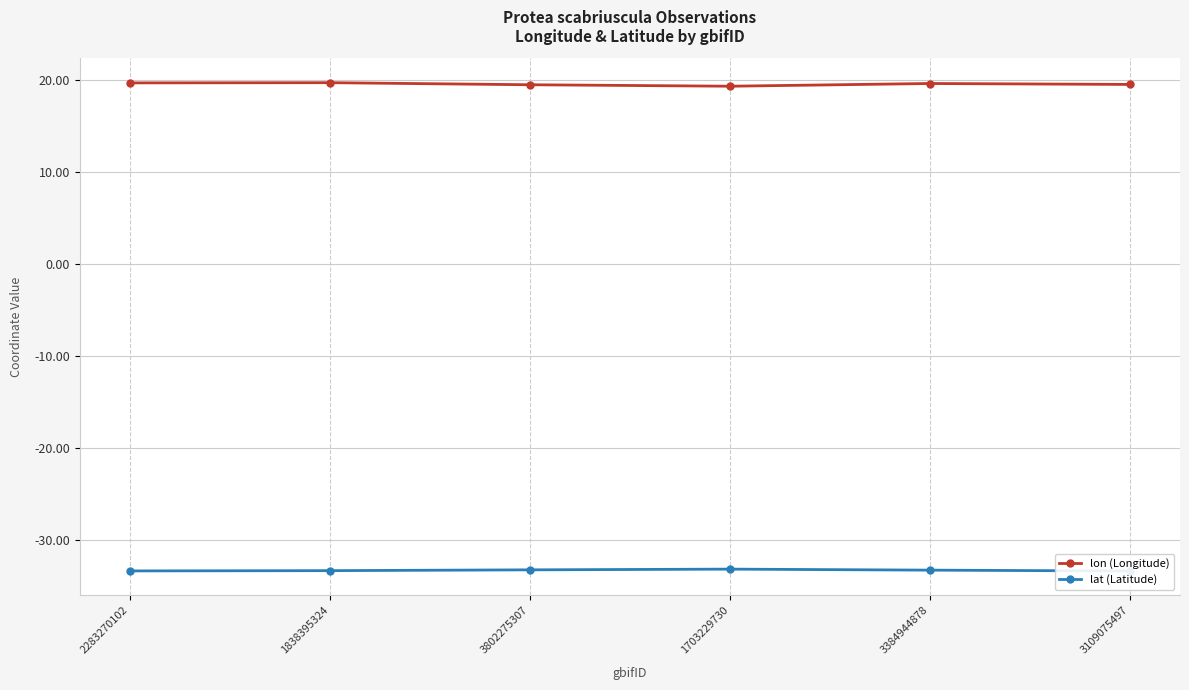

What is the label of the 6th point from the left?

3109075497